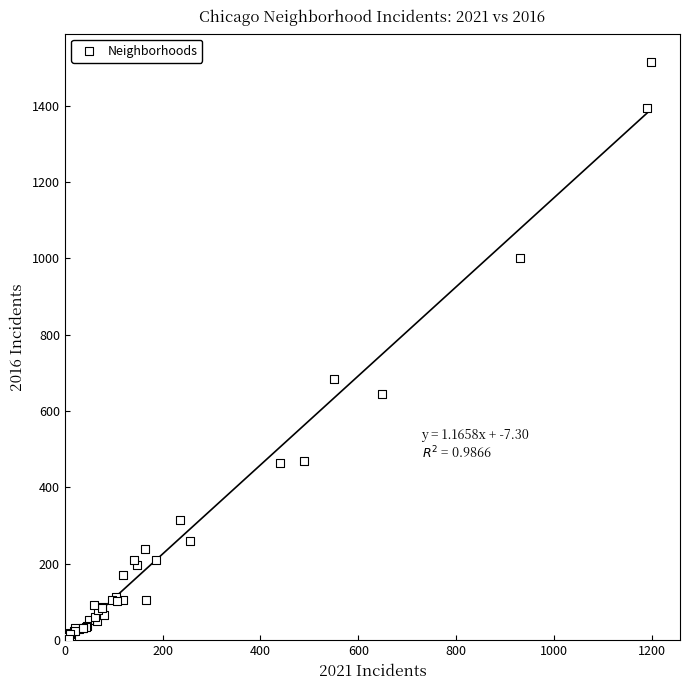

What Y value in the scatter plot is closest to 758?

683